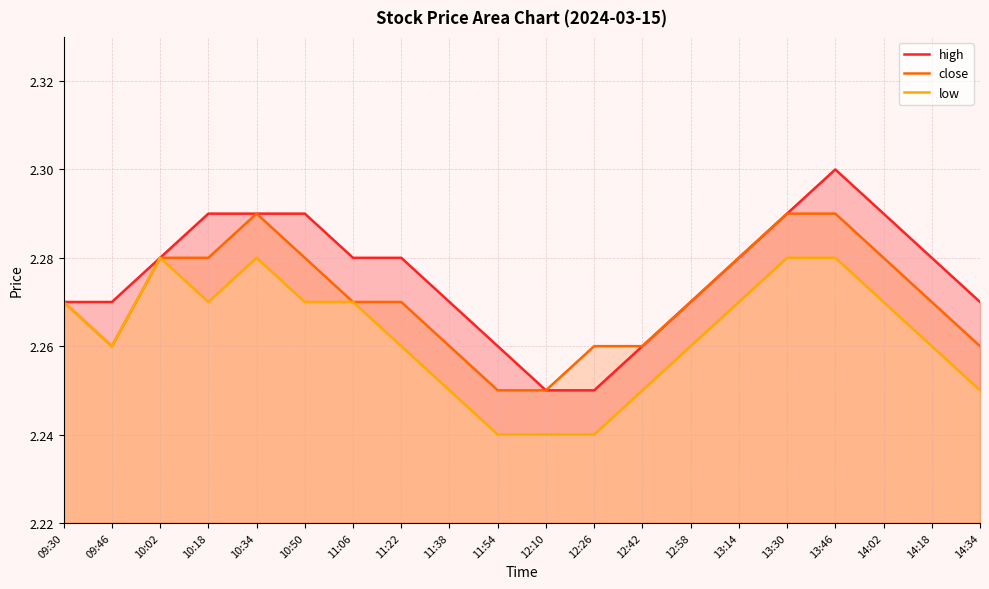

How many lines are shown in the chart?

3